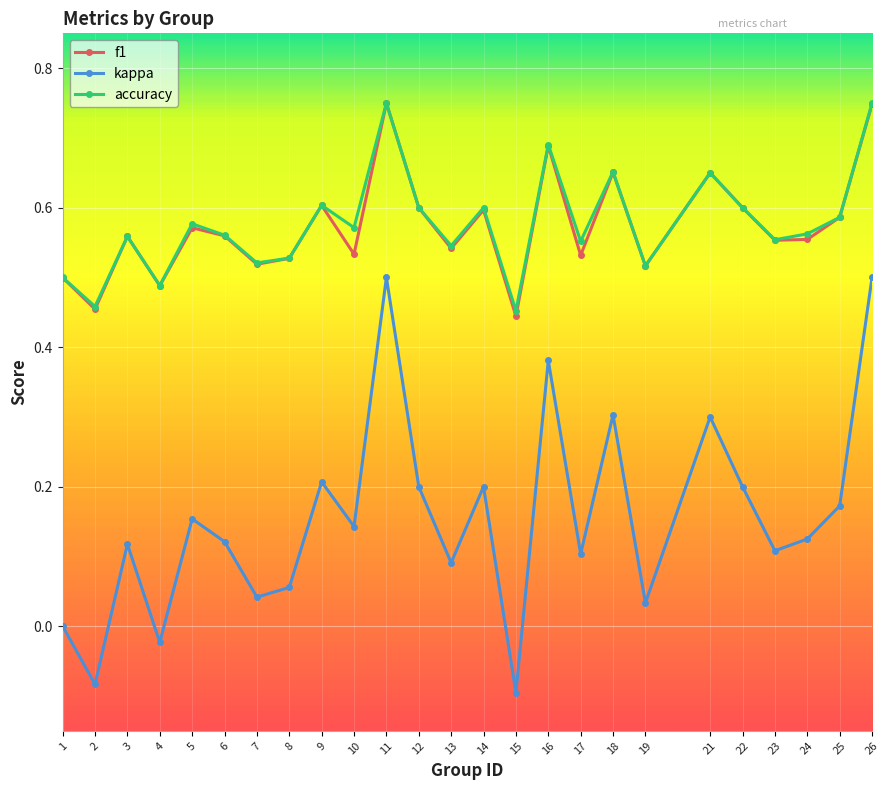

At how many categories does at least one series exceed 0?

25